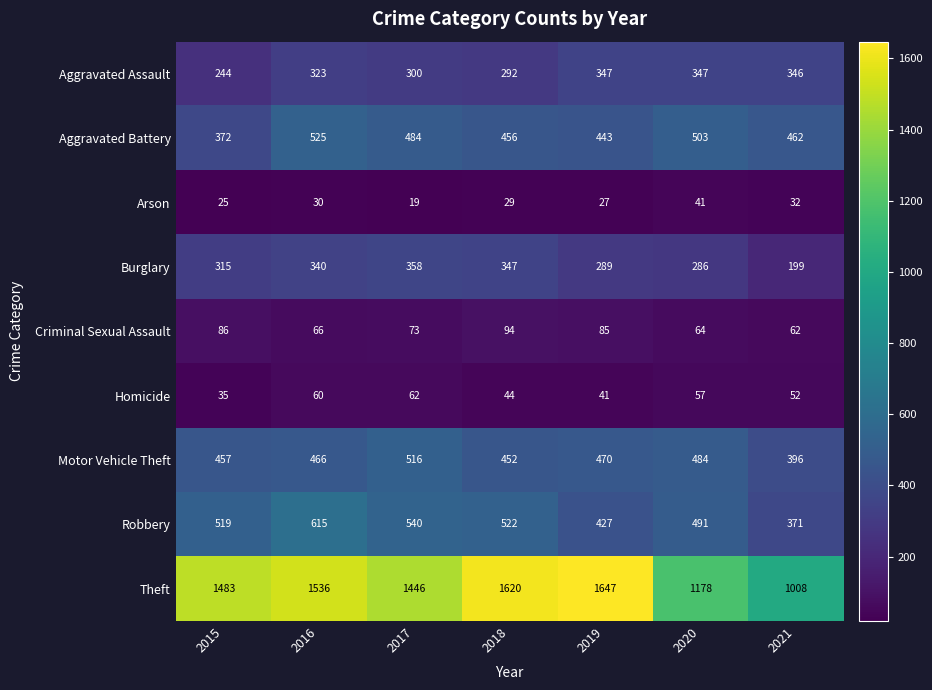

List the series in order of their peak value, highest first.

Theft, Robbery, Aggravated Battery, Motor Vehicle Theft, Burglary, Aggravated Assault, Criminal Sexual Assault, Homicide, Arson